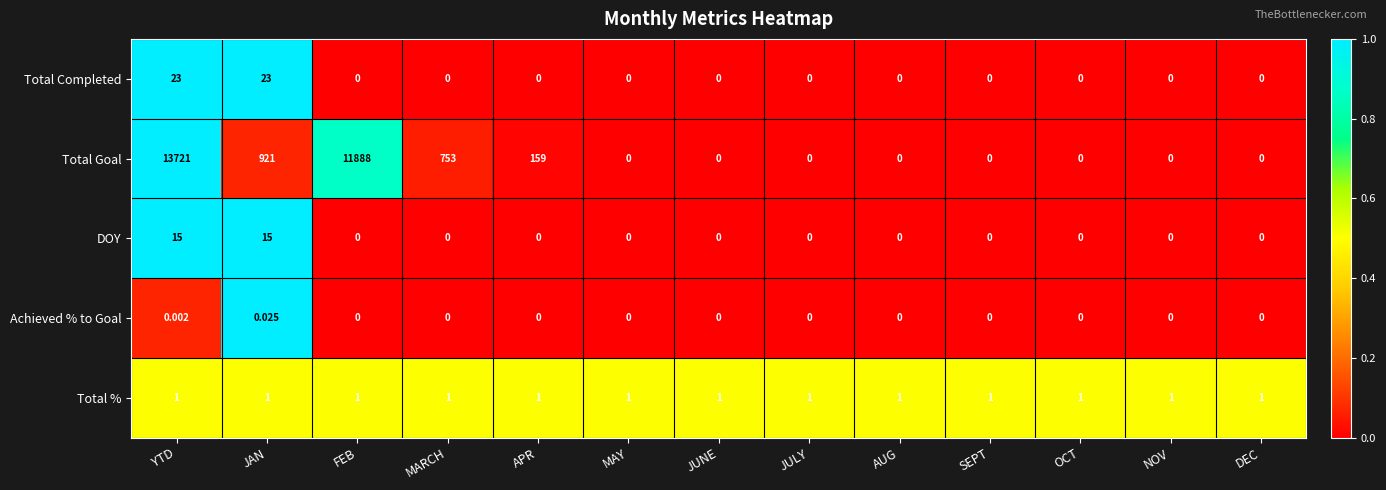

At which label does Achieved % to Goal reach its peak?

JAN